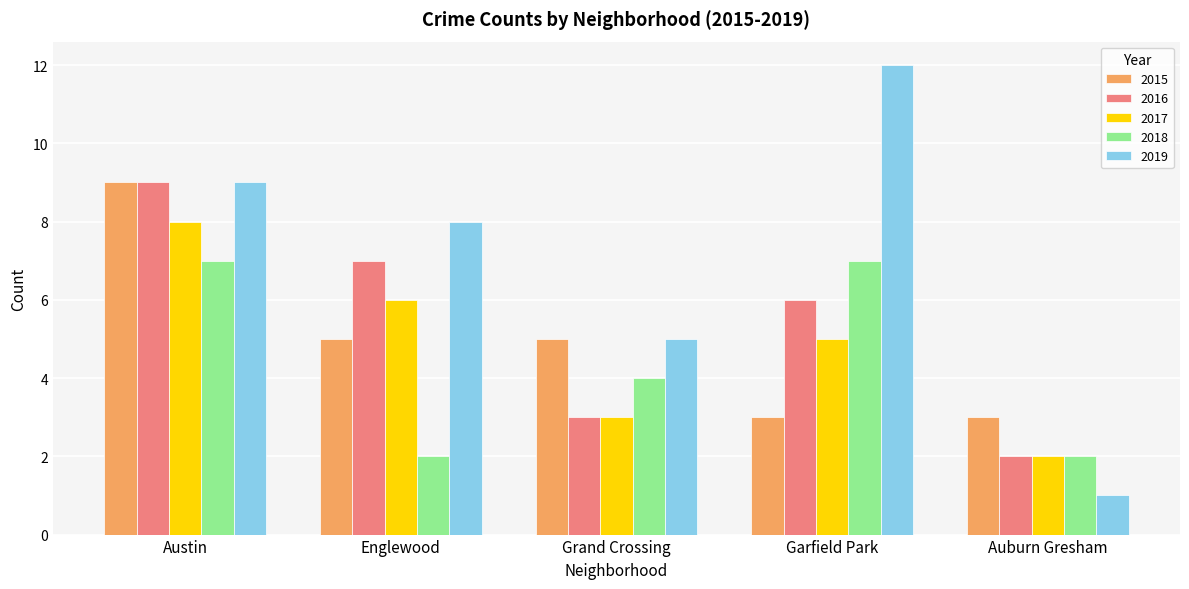

What is the label of the 5th bar from the right?

Austin